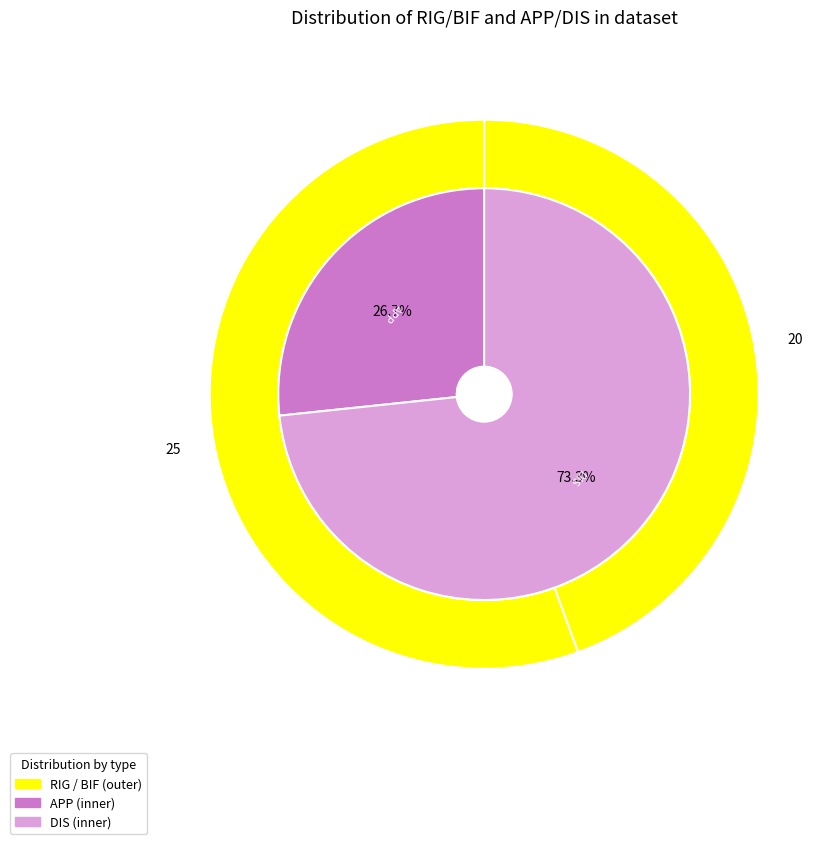

To the nearest percent, what is the combined percentage of RIG and BIF?

100%